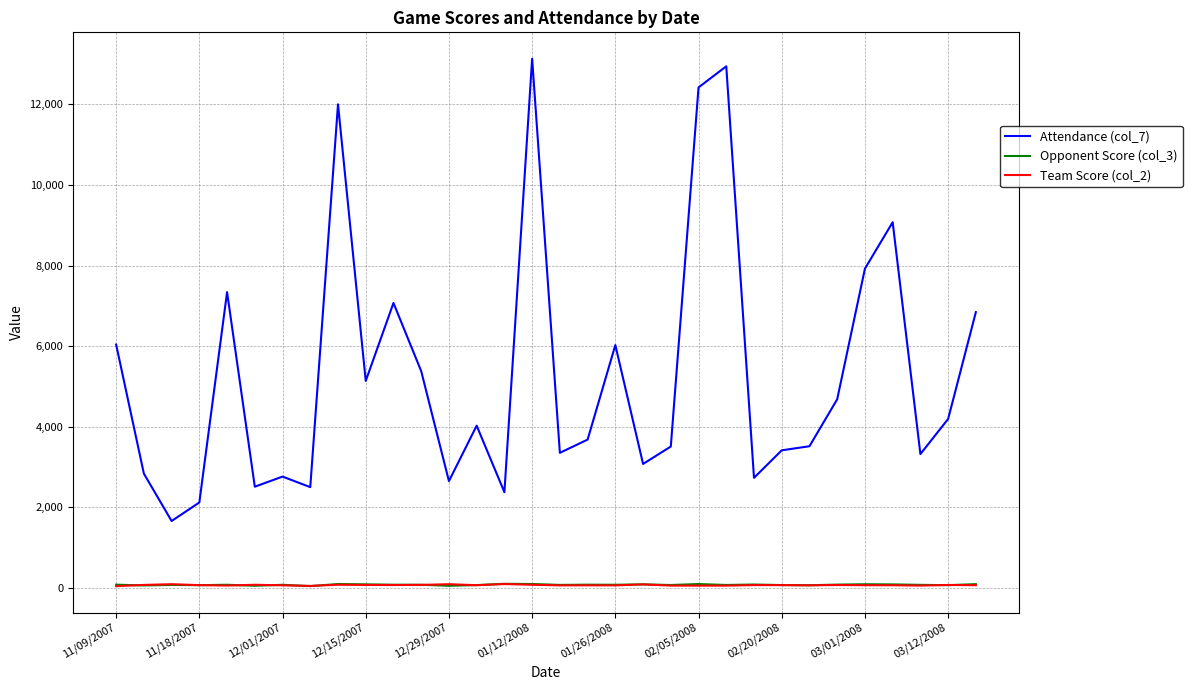

What is the sum of all Attendance (col_7) values?

170180